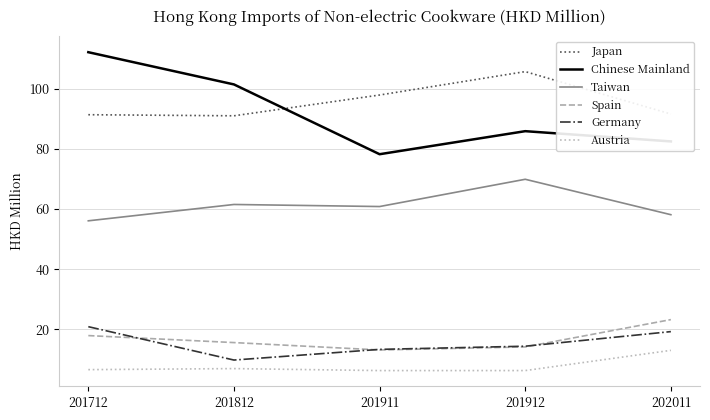

Where does the Germany series first go above 14?

201712